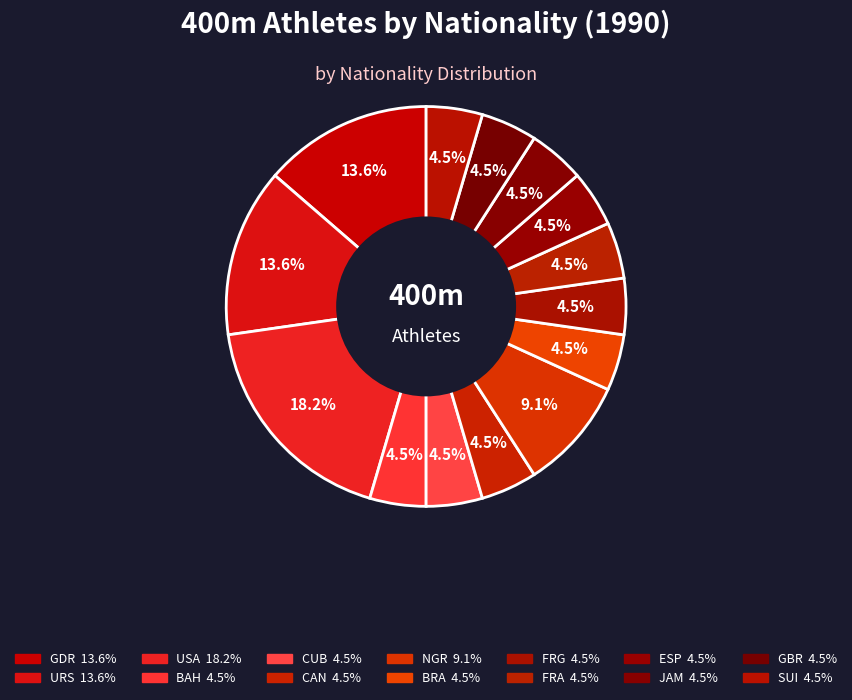

True or false: ESP accounts for 5% of the total.

True